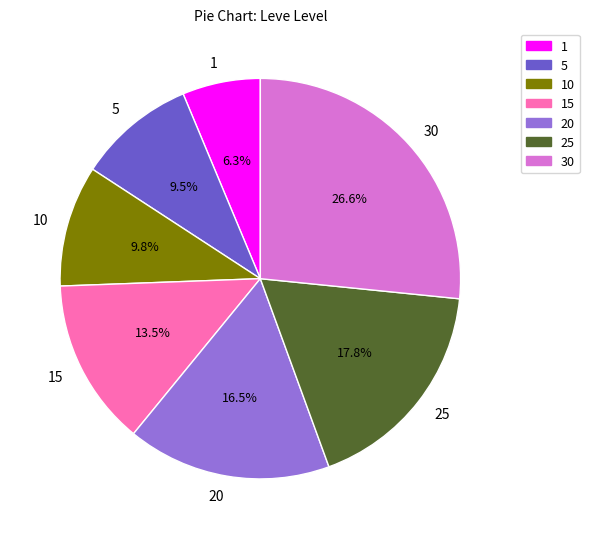

Count the number of slices in the pie.

7